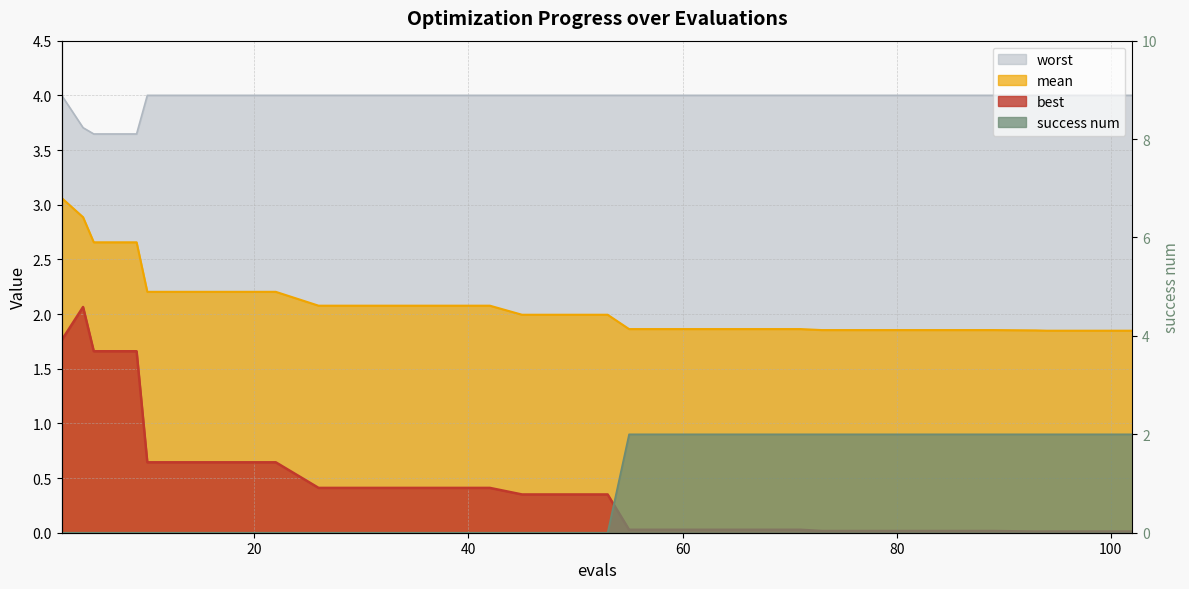

Reading left to right, list all the values displayed in this chart.

mean: 2=3.1	4=2.9	5=2.7	9=2.7	10=2.2	14=2.2	18=2.2	22=2.2	26=2.1	30=2.1	34=2.1	38=2.1	42=2.1	45=2.0	49=2.0	53=2.0	55=1.9	59=1.9	63=1.9	67=1.9	71=1.9	73=1.9	77=1.9	81=1.9	85=1.9	89=1.9	93=1.9	94=1.8	98=1.8	102=1.8
best: 2=1.8	4=2.1	5=1.7	9=1.7	10=0.6	14=0.6	18=0.6	22=0.6	26=0.4	30=0.4	34=0.4	38=0.4	42=0.4	45=0.3	49=0.3	53=0.3	55=0.0	59=0.0	63=0.0	67=0.0	71=0.0	73=0.0	77=0.0	81=0.0	85=0.0	89=0.0	93=0.0	94=0.0	98=0.0	102=0.0
worst: 2=4.0	4=3.7	5=3.6	9=3.6	10=4.0	14=4.0	18=4.0	22=4.0	26=4.0	30=4.0	34=4.0	38=4.0	42=4.0	45=4.0	49=4.0	53=4.0	55=4.0	59=4.0	63=4.0	67=4.0	71=4.0	73=4.0	77=4.0	81=4.0	85=4.0	89=4.0	93=4.0	94=4.0	98=4.0	102=4.0
success num: 2=0.0	4=0.0	5=0.0	9=0.0	10=0.0	14=0.0	18=0.0	22=0.0	26=0.0	30=0.0	34=0.0	38=0.0	42=0.0	45=0.0	49=0.0	53=0.0	55=2.0	59=2.0	63=2.0	67=2.0	71=2.0	73=2.0	77=2.0	81=2.0	85=2.0	89=2.0	93=2.0	94=2.0	98=2.0	102=2.0